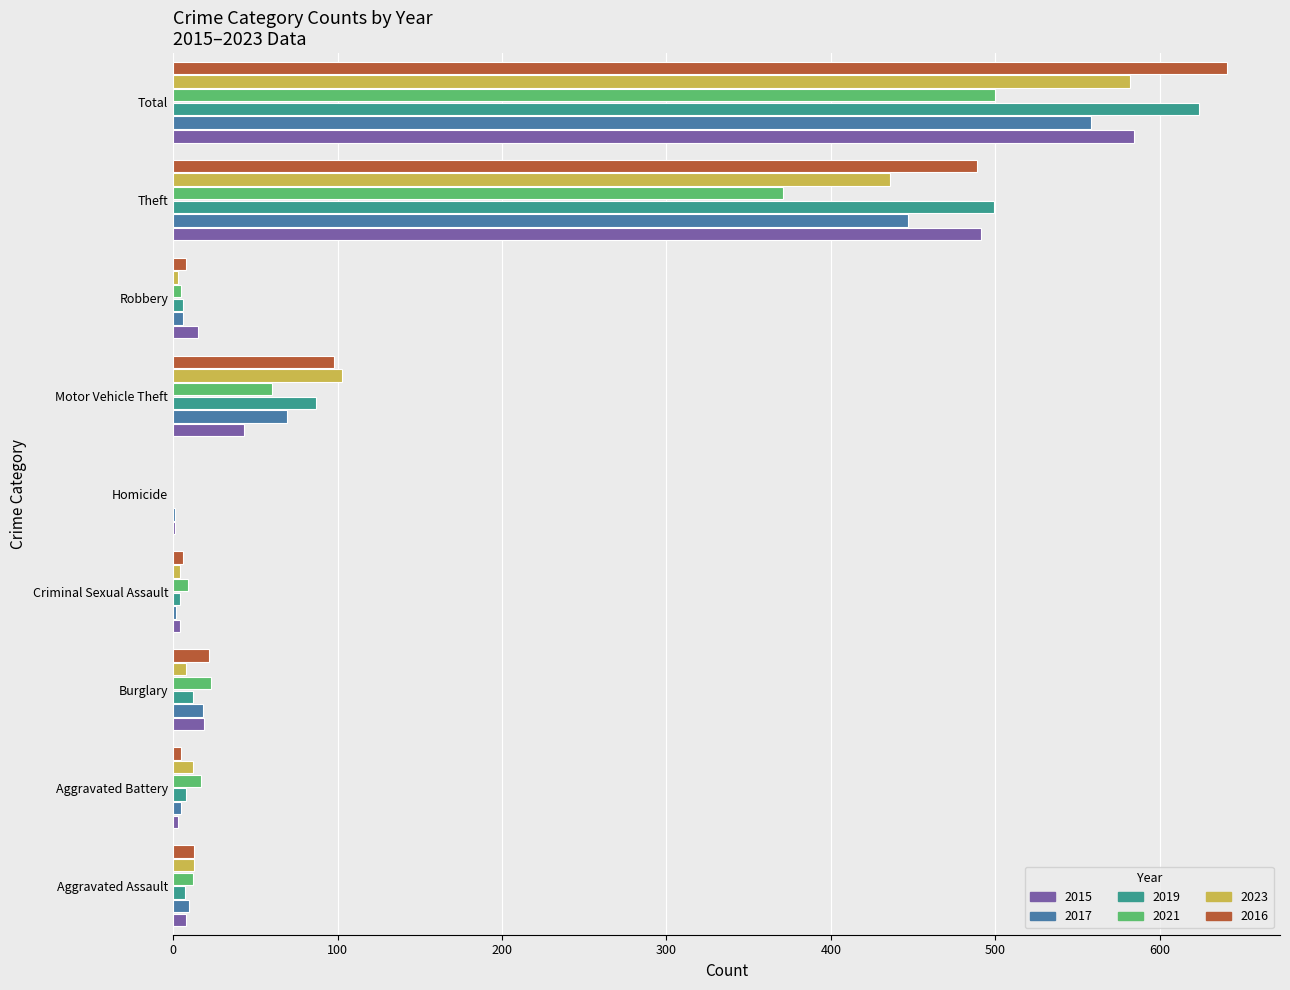

The 2021 series shows 371 at Theft. True or false?

True